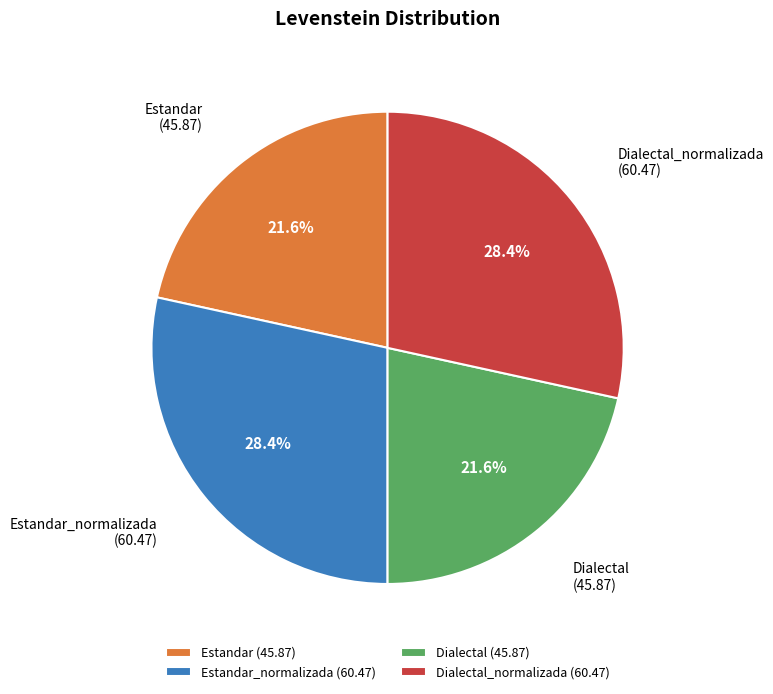

Count the number of slices in the pie.

4